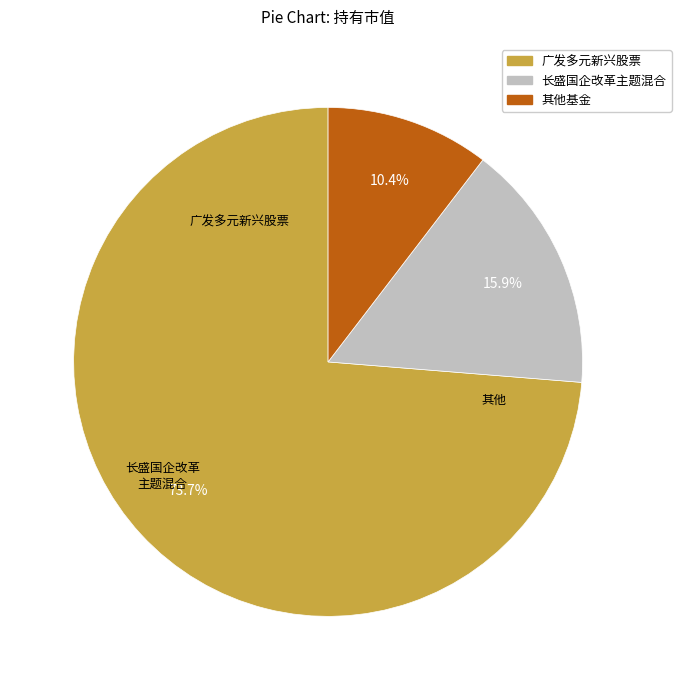

Is there a majority slice in this chart?

Yes